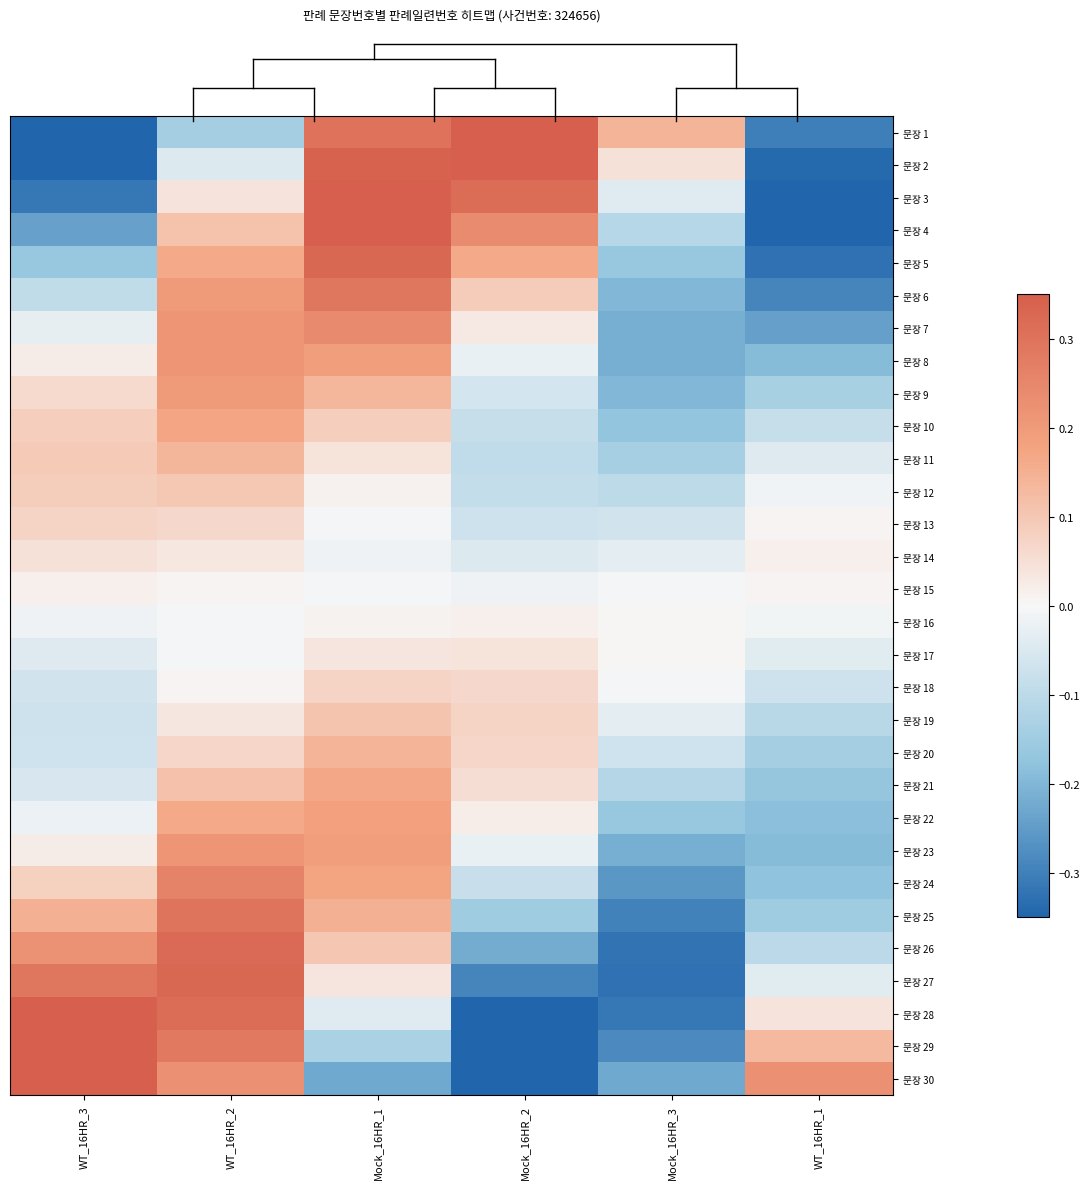

Reading left to right, transcribe all the data shown in this chart.

문장 1: WT_16HR_3=-0.4	WT_16HR_2=-0.1	Mock_16HR_1=0.3	Mock_16HR_2=0.4	Mock_16HR_3=0.1	WT_16HR_1=-0.3
문장 2: WT_16HR_3=-0.4	WT_16HR_2=-0.0	Mock_16HR_1=0.3	Mock_16HR_2=0.4	Mock_16HR_3=0.0	WT_16HR_1=-0.3
문장 3: WT_16HR_3=-0.3	WT_16HR_2=0.0	Mock_16HR_1=0.4	Mock_16HR_2=0.3	Mock_16HR_3=-0.0	WT_16HR_1=-0.4
문장 4: WT_16HR_3=-0.2	WT_16HR_2=0.1	Mock_16HR_1=0.4	Mock_16HR_2=0.2	Mock_16HR_3=-0.1	WT_16HR_1=-0.4
문장 5: WT_16HR_3=-0.2	WT_16HR_2=0.2	Mock_16HR_1=0.3	Mock_16HR_2=0.2	Mock_16HR_3=-0.2	WT_16HR_1=-0.3
문장 6: WT_16HR_3=-0.1	WT_16HR_2=0.2	Mock_16HR_1=0.3	Mock_16HR_2=0.1	Mock_16HR_3=-0.2	WT_16HR_1=-0.3
문장 7: WT_16HR_3=-0.0	WT_16HR_2=0.2	Mock_16HR_1=0.2	Mock_16HR_2=0.0	Mock_16HR_3=-0.2	WT_16HR_1=-0.2
문장 8: WT_16HR_3=0.0	WT_16HR_2=0.2	Mock_16HR_1=0.2	Mock_16HR_2=-0.0	Mock_16HR_3=-0.2	WT_16HR_1=-0.2
문장 9: WT_16HR_3=0.1	WT_16HR_2=0.2	Mock_16HR_1=0.1	Mock_16HR_2=-0.1	Mock_16HR_3=-0.2	WT_16HR_1=-0.1
문장 10: WT_16HR_3=0.1	WT_16HR_2=0.2	Mock_16HR_1=0.1	Mock_16HR_2=-0.1	Mock_16HR_3=-0.2	WT_16HR_1=-0.1
문장 11: WT_16HR_3=0.1	WT_16HR_2=0.1	Mock_16HR_1=0.0	Mock_16HR_2=-0.1	Mock_16HR_3=-0.1	WT_16HR_1=-0.0
문장 12: WT_16HR_3=0.1	WT_16HR_2=0.1	Mock_16HR_1=0.0	Mock_16HR_2=-0.1	Mock_16HR_3=-0.1	WT_16HR_1=-0.0
문장 13: WT_16HR_3=0.1	WT_16HR_2=0.1	Mock_16HR_1=-0.0	Mock_16HR_2=-0.1	Mock_16HR_3=-0.1	WT_16HR_1=0.0
문장 14: WT_16HR_3=0.0	WT_16HR_2=0.0	Mock_16HR_1=-0.0	Mock_16HR_2=-0.0	Mock_16HR_3=-0.0	WT_16HR_1=0.0
문장 15: WT_16HR_3=0.0	WT_16HR_2=0.0	Mock_16HR_1=-0.0	Mock_16HR_2=-0.0	Mock_16HR_3=-0.0	WT_16HR_1=0.0
문장 16: WT_16HR_3=-0.0	WT_16HR_2=-0.0	Mock_16HR_1=0.0	Mock_16HR_2=0.0	Mock_16HR_3=0.0	WT_16HR_1=-0.0
문장 17: WT_16HR_3=-0.0	WT_16HR_2=-0.0	Mock_16HR_1=0.0	Mock_16HR_2=0.0	Mock_16HR_3=0.0	WT_16HR_1=-0.0
문장 18: WT_16HR_3=-0.1	WT_16HR_2=0.0	Mock_16HR_1=0.1	Mock_16HR_2=0.1	Mock_16HR_3=-0.0	WT_16HR_1=-0.1
문장 19: WT_16HR_3=-0.1	WT_16HR_2=0.0	Mock_16HR_1=0.1	Mock_16HR_2=0.1	Mock_16HR_3=-0.0	WT_16HR_1=-0.1
문장 20: WT_16HR_3=-0.1	WT_16HR_2=0.1	Mock_16HR_1=0.1	Mock_16HR_2=0.1	Mock_16HR_3=-0.1	WT_16HR_1=-0.1
문장 21: WT_16HR_3=-0.1	WT_16HR_2=0.1	Mock_16HR_1=0.2	Mock_16HR_2=0.1	Mock_16HR_3=-0.1	WT_16HR_1=-0.2
문장 22: WT_16HR_3=-0.0	WT_16HR_2=0.2	Mock_16HR_1=0.2	Mock_16HR_2=0.0	Mock_16HR_3=-0.2	WT_16HR_1=-0.2
문장 23: WT_16HR_3=0.0	WT_16HR_2=0.2	Mock_16HR_1=0.2	Mock_16HR_2=-0.0	Mock_16HR_3=-0.2	WT_16HR_1=-0.2
문장 24: WT_16HR_3=0.1	WT_16HR_2=0.3	Mock_16HR_1=0.2	Mock_16HR_2=-0.1	Mock_16HR_3=-0.3	WT_16HR_1=-0.2
문장 25: WT_16HR_3=0.1	WT_16HR_2=0.3	Mock_16HR_1=0.1	Mock_16HR_2=-0.1	Mock_16HR_3=-0.3	WT_16HR_1=-0.1
문장 26: WT_16HR_3=0.2	WT_16HR_2=0.3	Mock_16HR_1=0.1	Mock_16HR_2=-0.2	Mock_16HR_3=-0.3	WT_16HR_1=-0.1
문장 27: WT_16HR_3=0.3	WT_16HR_2=0.3	Mock_16HR_1=0.0	Mock_16HR_2=-0.3	Mock_16HR_3=-0.3	WT_16HR_1=-0.0
문장 28: WT_16HR_3=0.4	WT_16HR_2=0.3	Mock_16HR_1=-0.0	Mock_16HR_2=-0.4	Mock_16HR_3=-0.3	WT_16HR_1=0.0
문장 29: WT_16HR_3=0.4	WT_16HR_2=0.3	Mock_16HR_1=-0.1	Mock_16HR_2=-0.4	Mock_16HR_3=-0.3	WT_16HR_1=0.1
문장 30: WT_16HR_3=0.5	WT_16HR_2=0.2	Mock_16HR_1=-0.2	Mock_16HR_2=-0.5	Mock_16HR_3=-0.2	WT_16HR_1=0.2